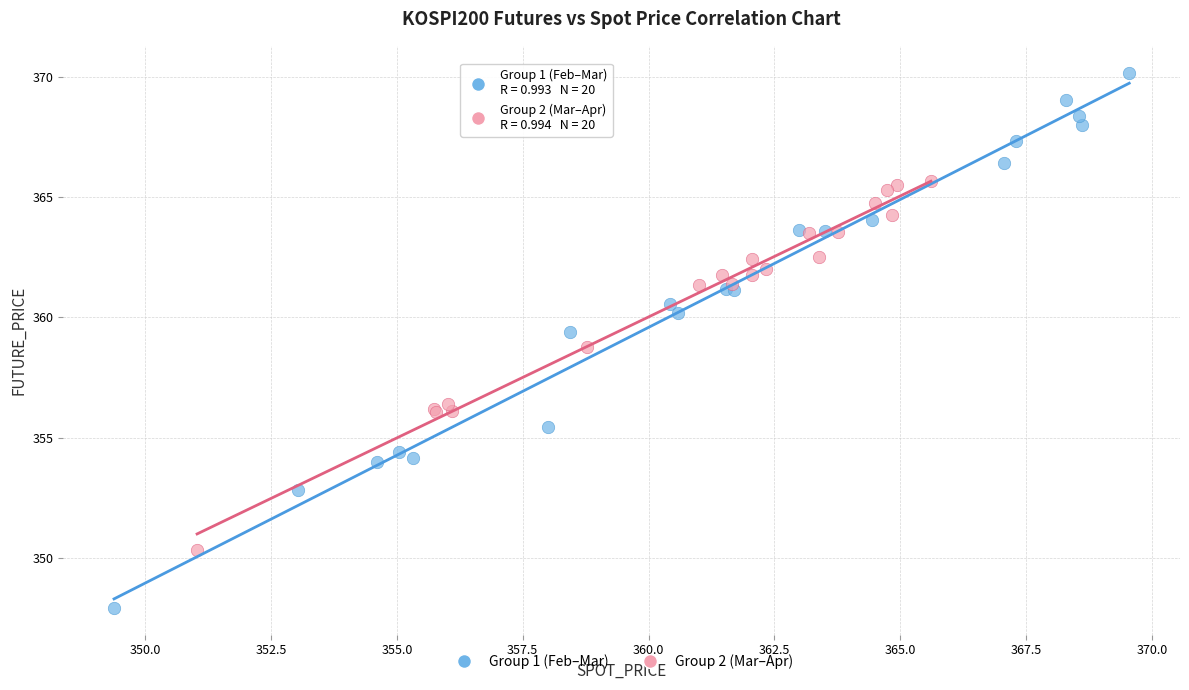

What are all the series names shown in the legend?

Group 1 (Feb–Mar), Group 2 (Mar–Apr)